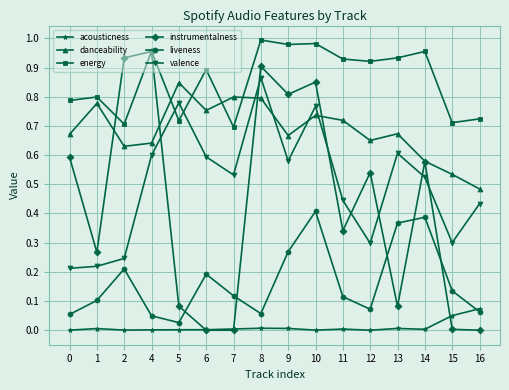

Between which two adjacent categories do instrumentalness and danceability first intersect?

1 and 2